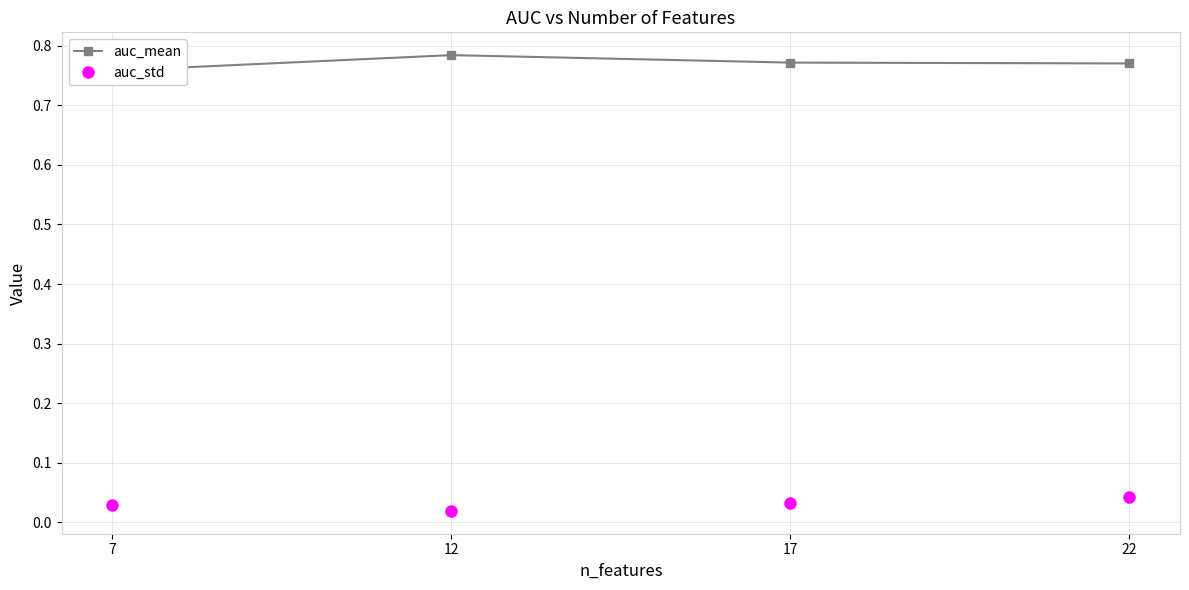

Which series has the widest spread of values?

auc_mean